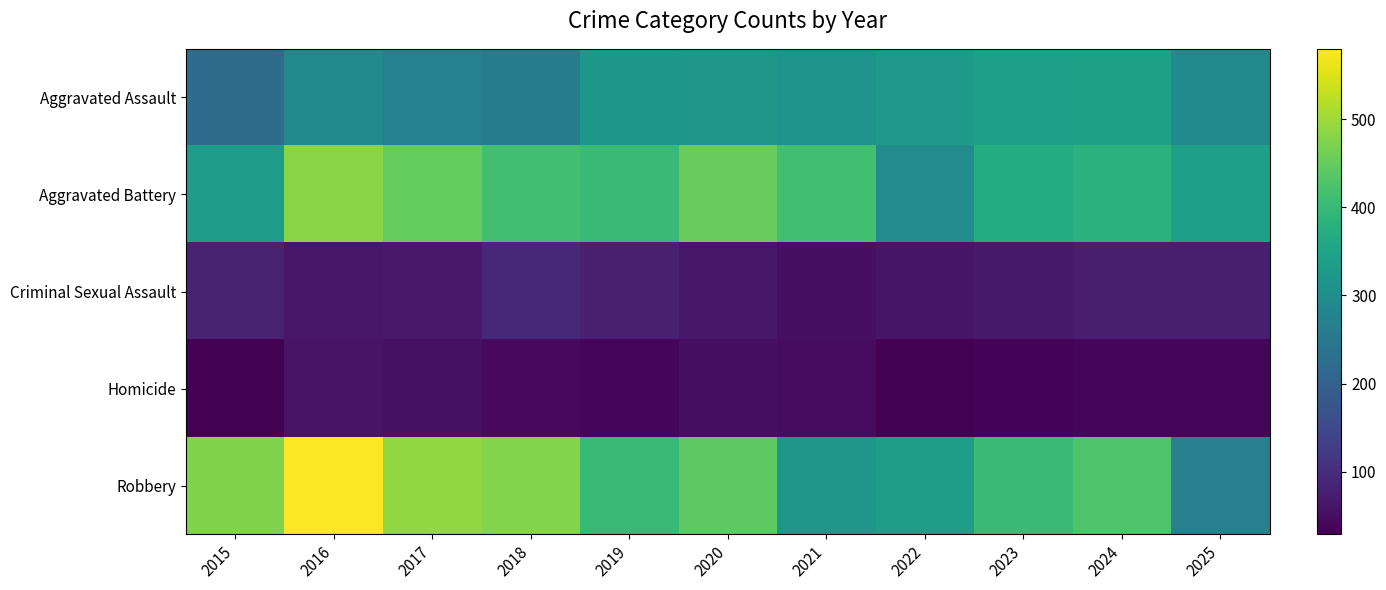

Reading left to right, extract all data points from this chart.

Aggravated Assault: 2015=223	2016=290	2017=271	2018=263	2019=323	2020=321	2021=311	2022=328	2023=339	2024=343	2025=291
Aggravated Battery: 2015=334	2016=482	2017=449	2018=413	2019=401	2020=453	2021=413	2022=295	2023=371	2024=381	2025=339
Criminal Sexual Assault: 2015=81	2016=63	2017=66	2018=90	2019=79	2020=64	2021=51	2022=61	2023=69	2024=76	2025=75
Homicide: 2015=30	2016=58	2017=54	2018=42	2019=38	2020=51	2021=47	2022=29	2023=35	2024=37	2025=36
Robbery: 2015=475	2016=580	2017=491	2018=478	2019=403	2020=443	2021=321	2022=335	2023=404	2024=428	2025=270